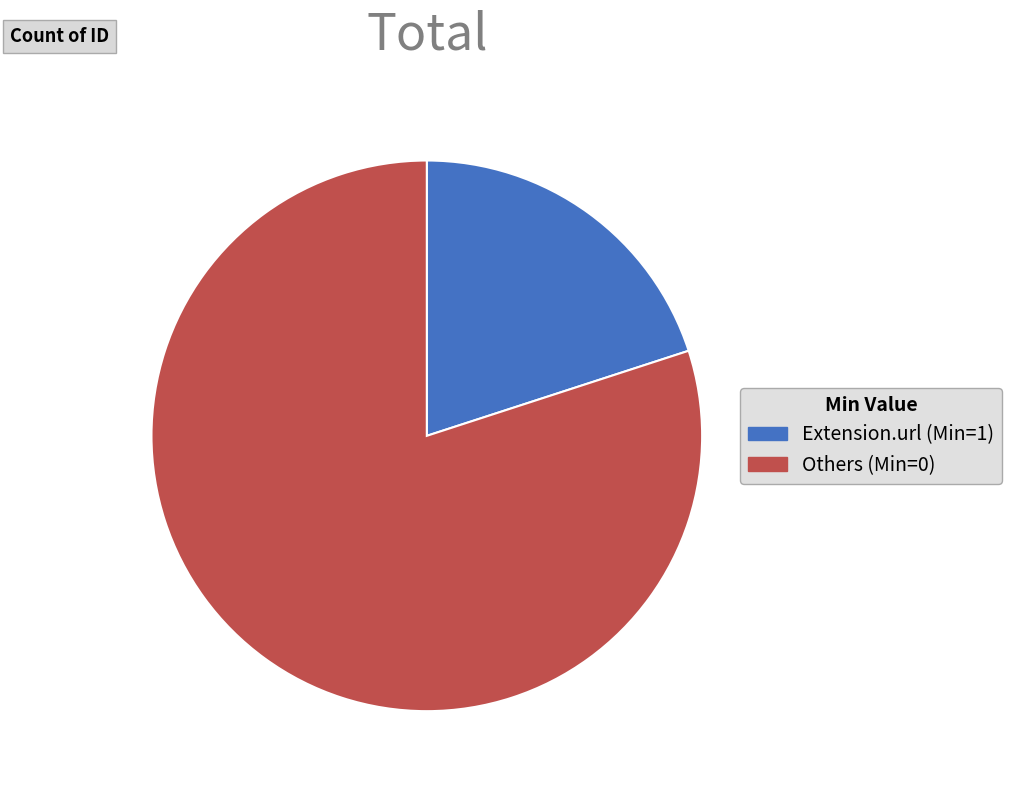

Does any single category account for the majority?

Yes